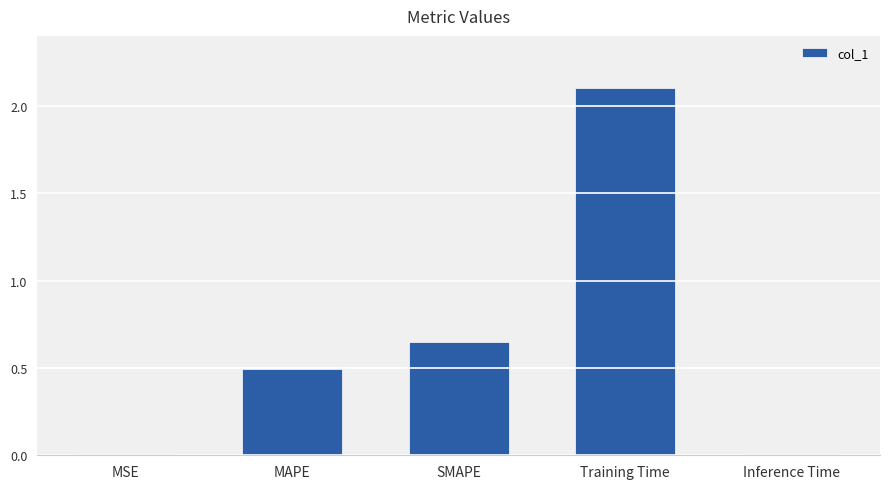

At which label is the value closest to 1?

SMAPE